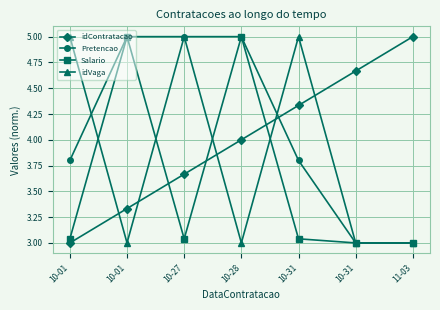

What is the minimum value for idVaga?

3.0